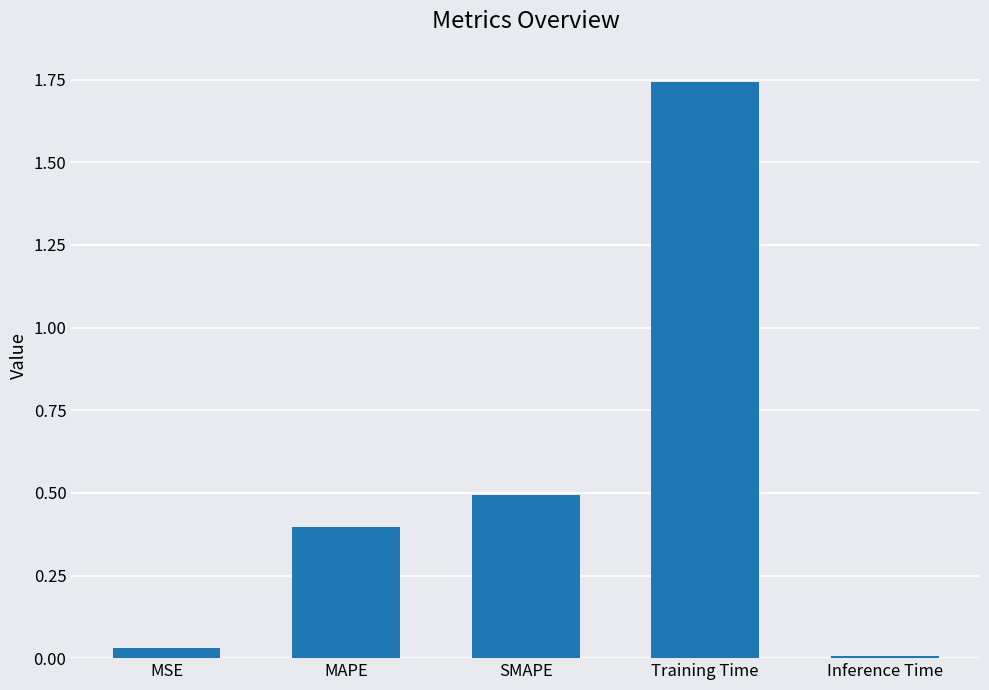

The chart shows a value of 0.0 at Inference Time. True or false?

True